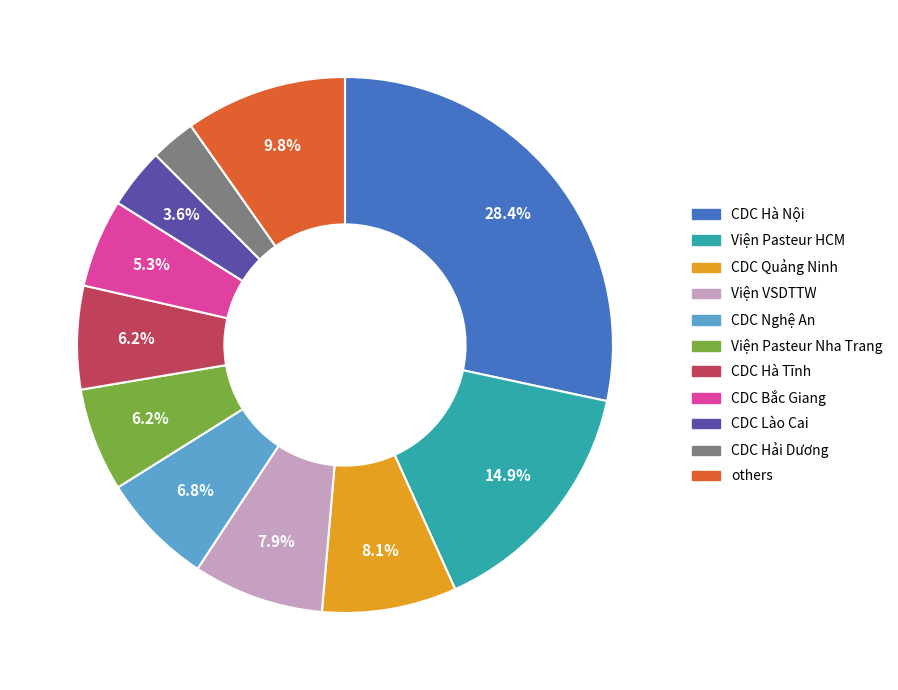

Does any single category account for the majority?

No